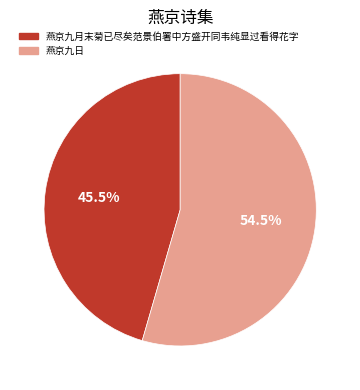

How many segments does this pie chart have?

2